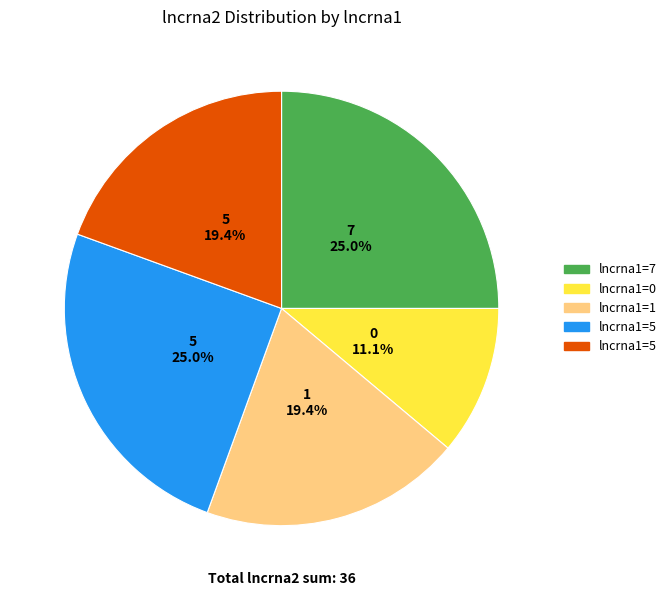

Does any single category account for the majority?

No